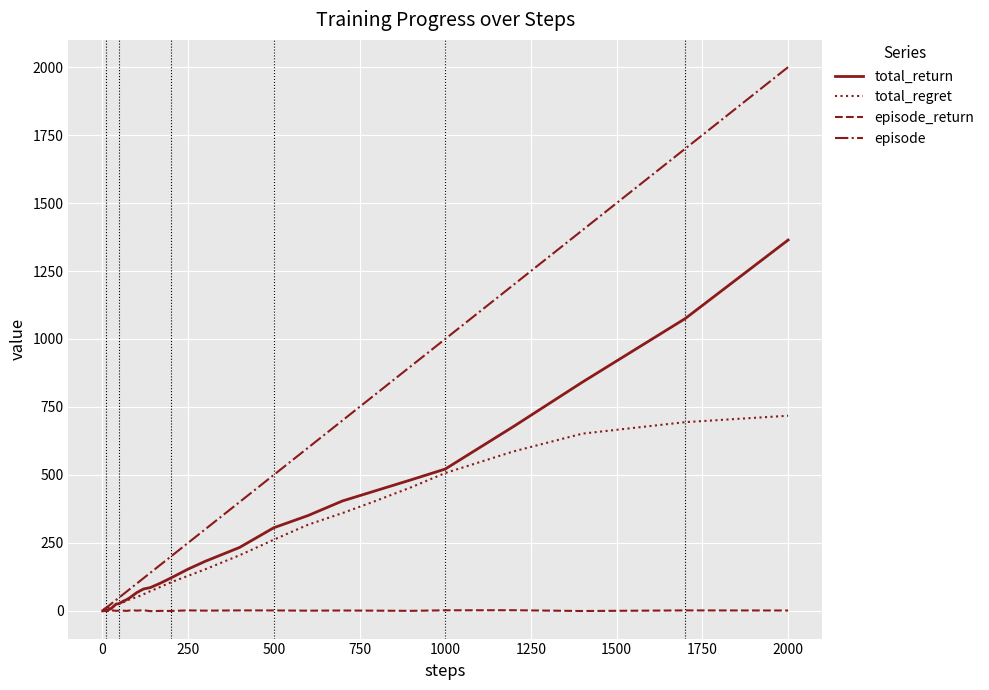

Which series has the largest range (max minus min)?

episode